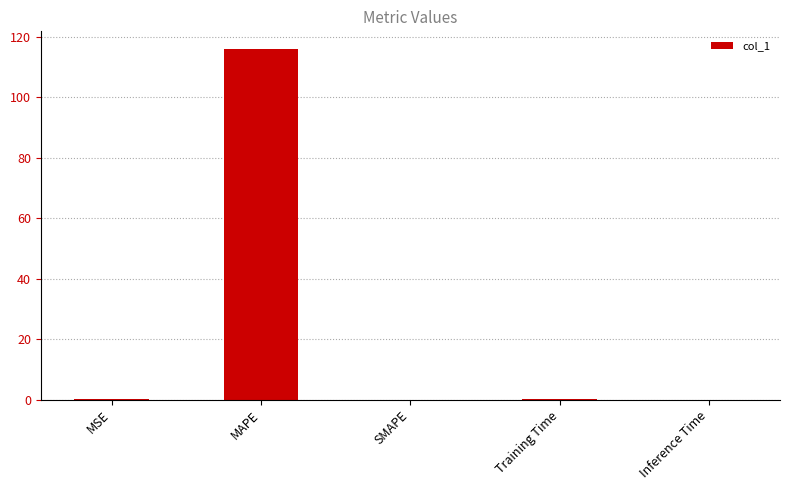

Is it true that the value at SMAPE is 53.8?

False